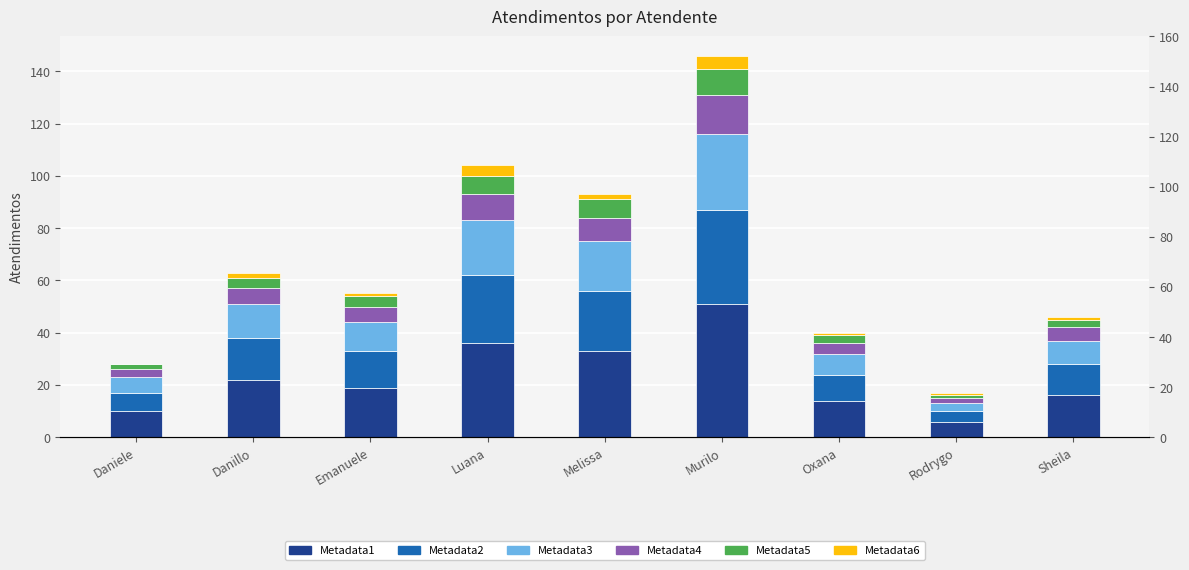

Which series has the largest range (max minus min)?

Metadata1